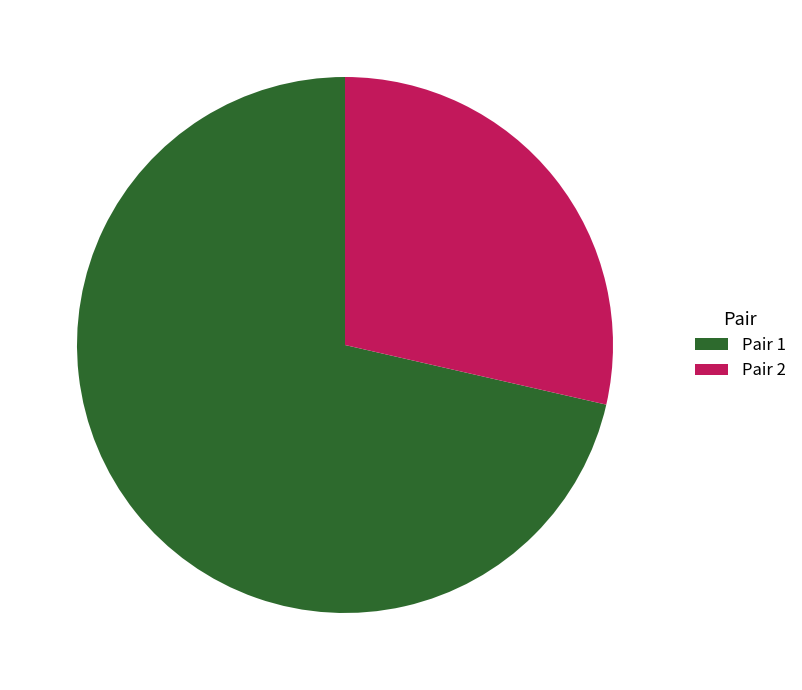

The Pair 2 slice represents 42% of the pie. True or false?

False